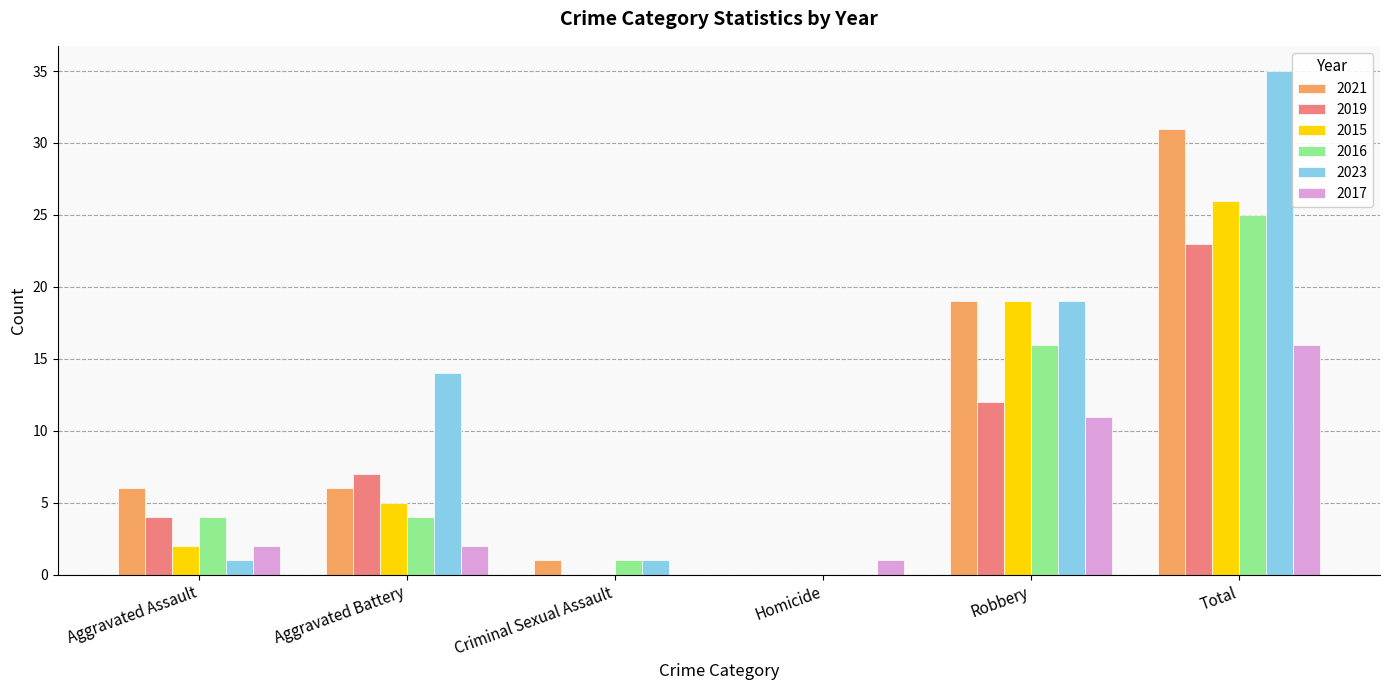

What is the difference between the 2017 values at Homicide and Aggravated Assault?

1